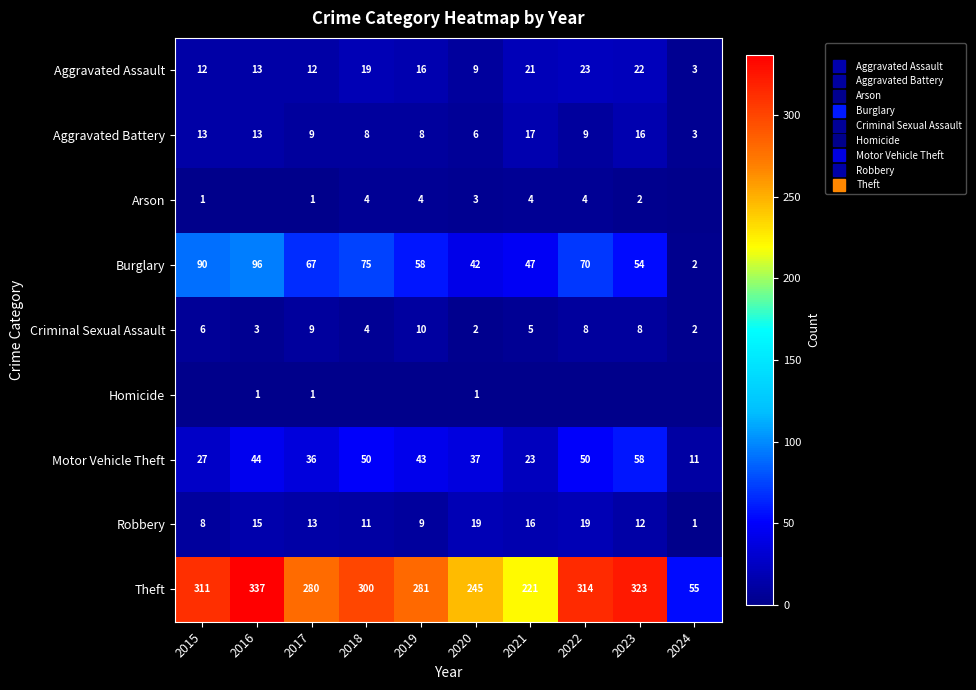

The Aggravated Assault series shows 25 at 2019. True or false?

False